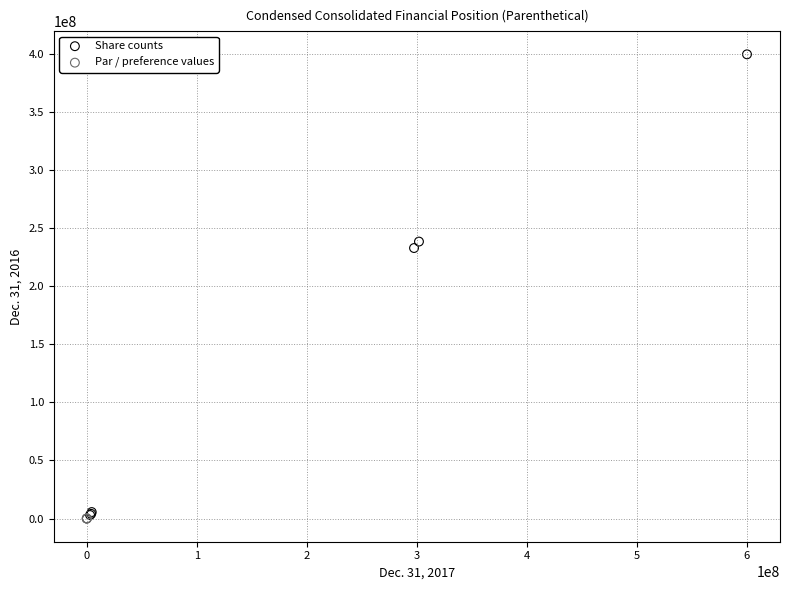

Which series contains the highest Y value?

Share counts